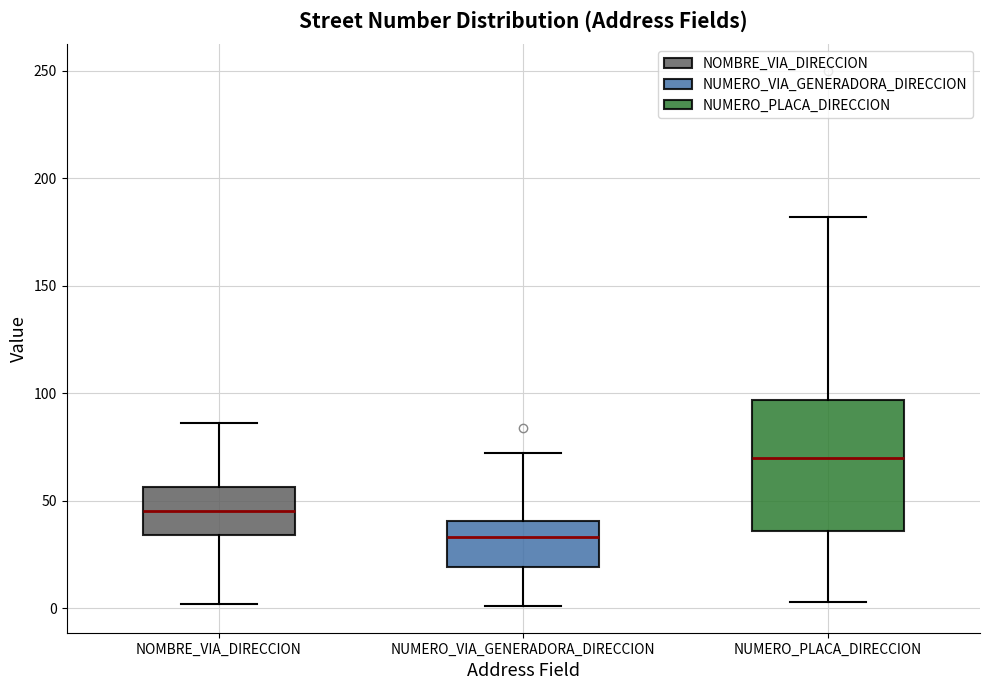

Which box has the highest median line?

NUMERO_PLACA_DIRECCION